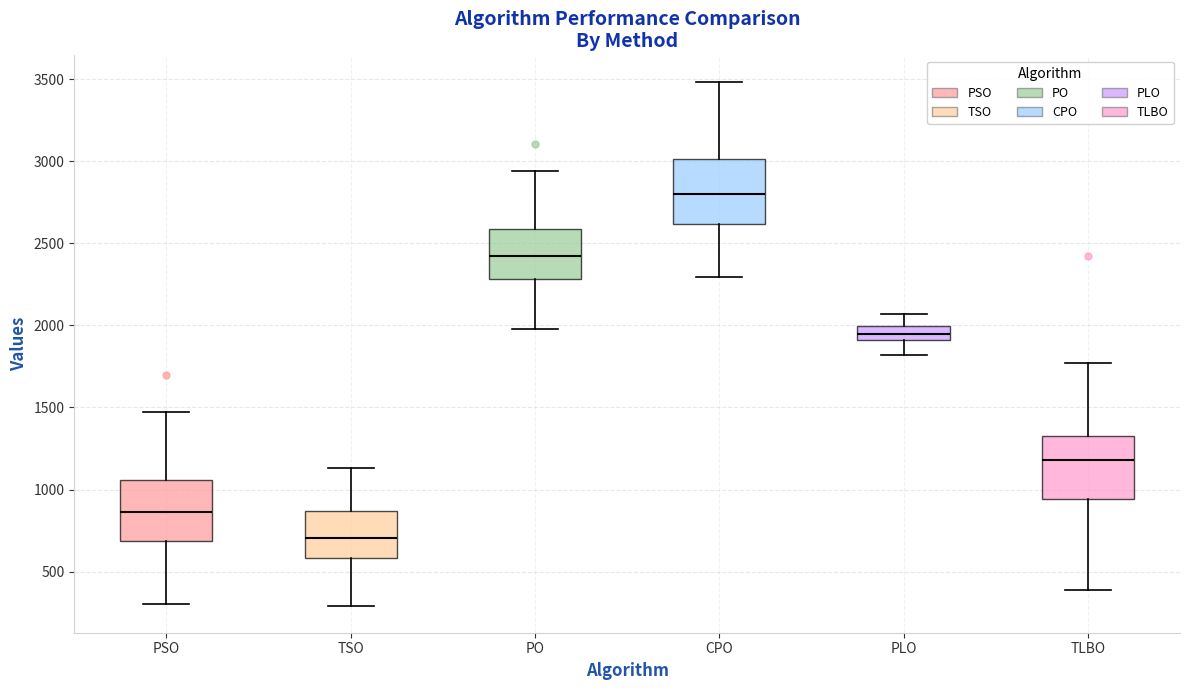

Where is the upper edge of the box for CPO on the y-axis? The values are not printed on the chart, so give them approximately, as read against the axis.

3000